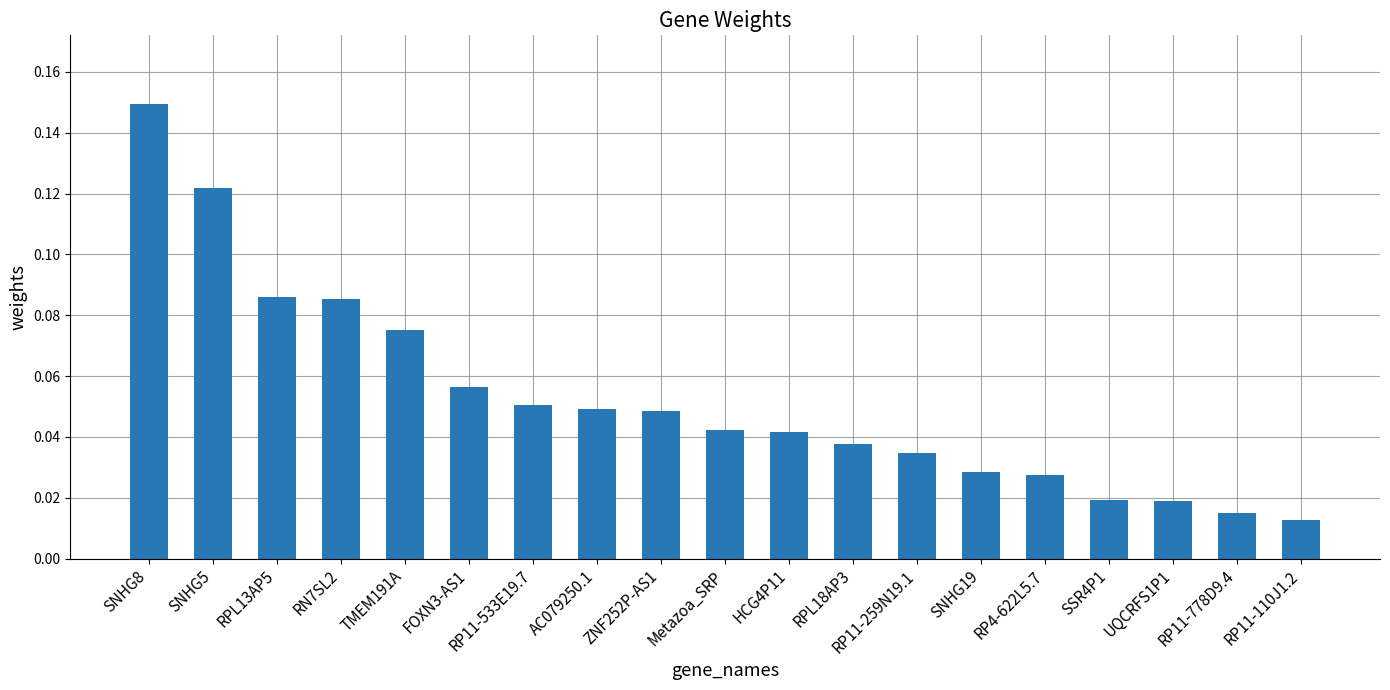

What is the sum of all values?

1.0